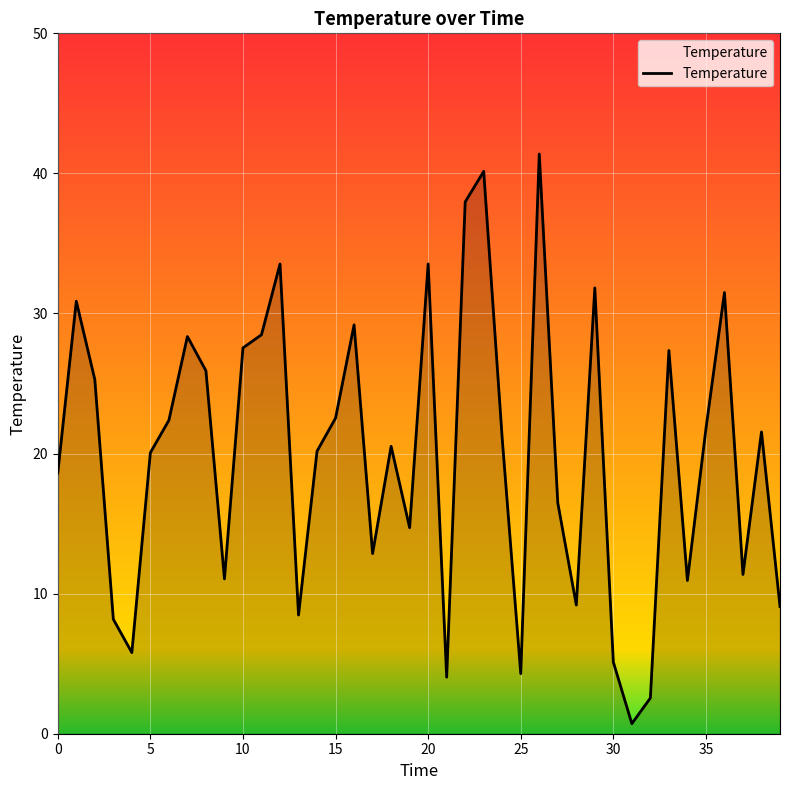

What is the difference between the maximum and minimum values?

40.7